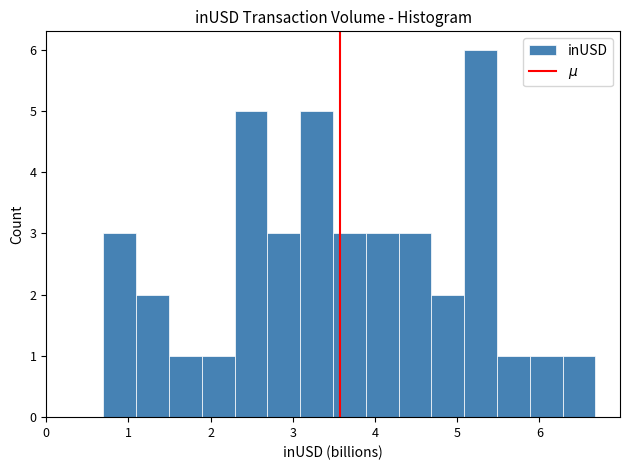

Around what value on the x-axis is the tallest bar? Give the approximate position of its centre, as read against the axis.

5.3